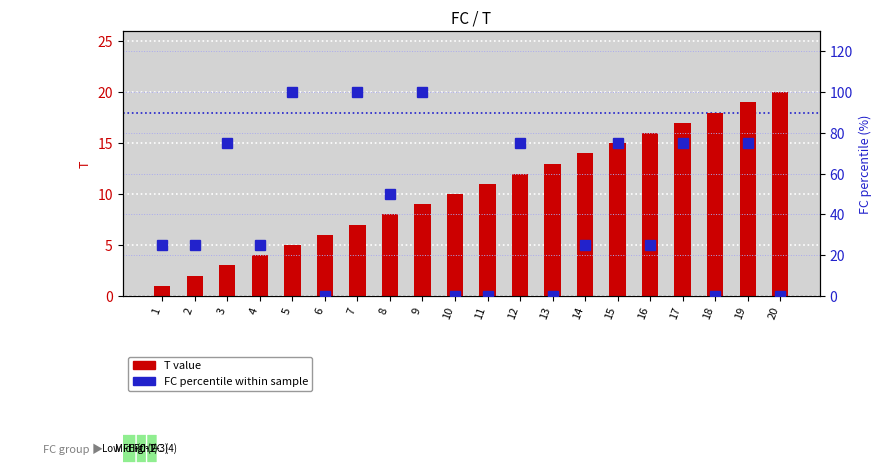

What is the difference between the T value values at 13 and 10?

3